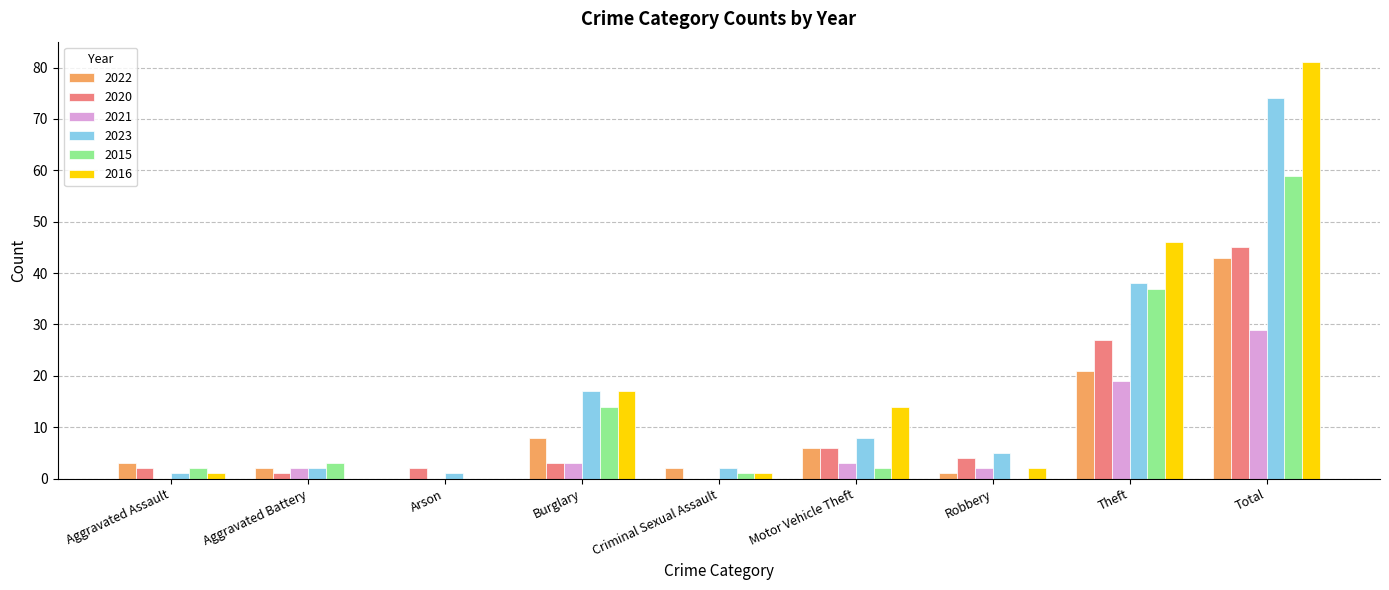

What is the sum of the 2021 values at Criminal Sexual Assault and Aggravated Battery?

2